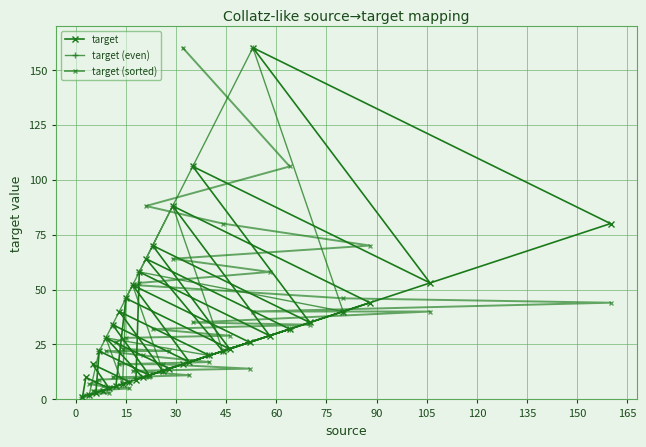

What is the label of the 16th point from the left?

13